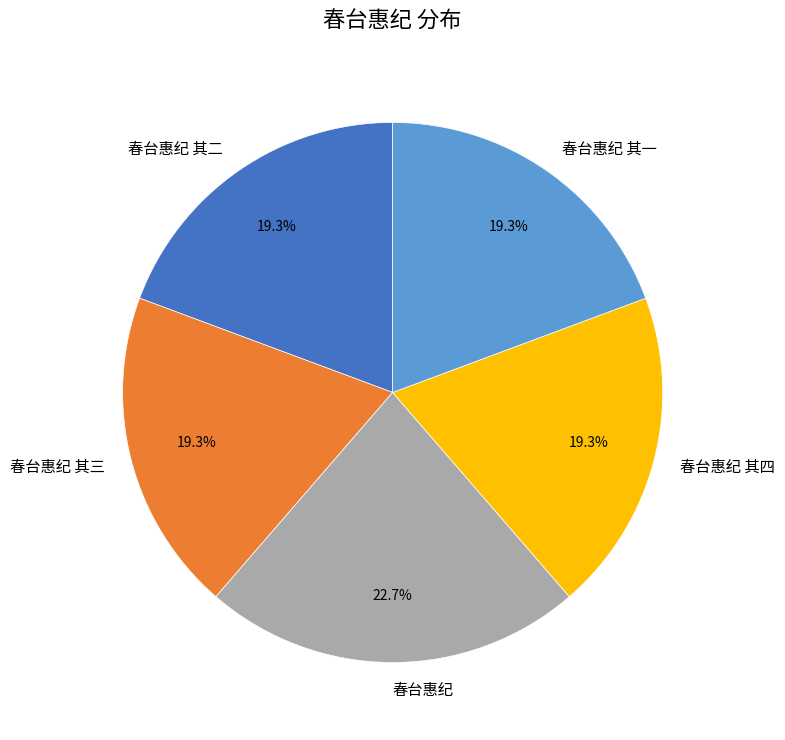

Does any single category account for the majority?

No